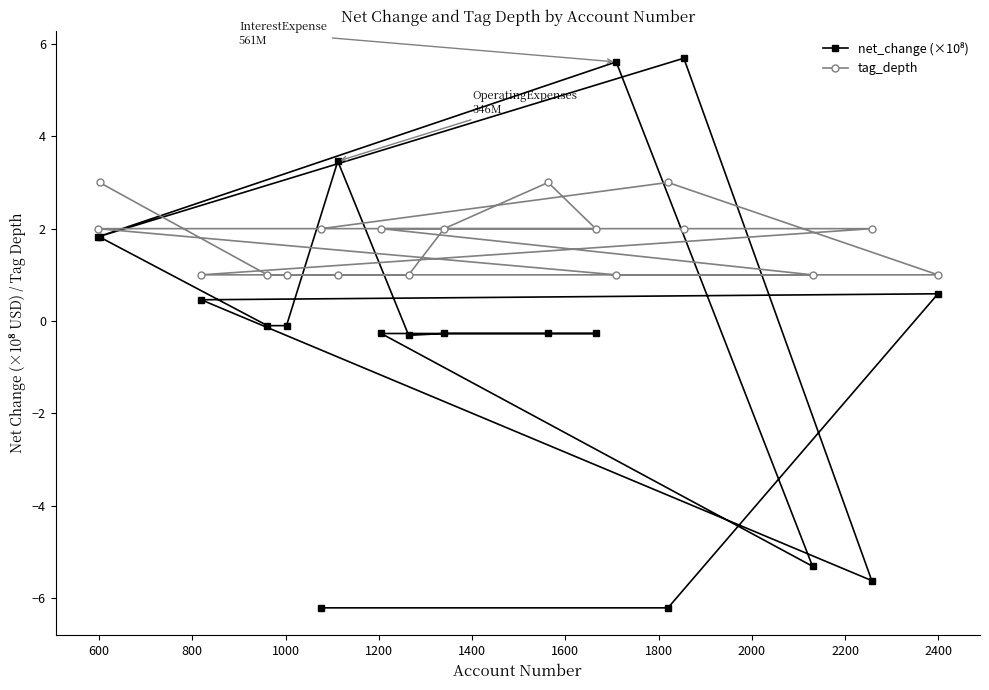

What is the value of the net_change (×10⁸) point at the 13th from the left?

5.7